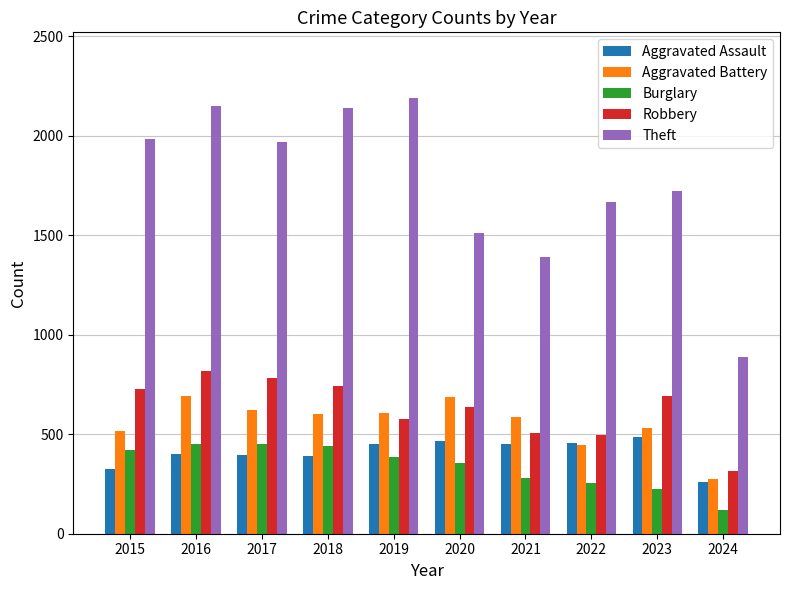

What value does the Aggravated Assault series have at 2015?

323